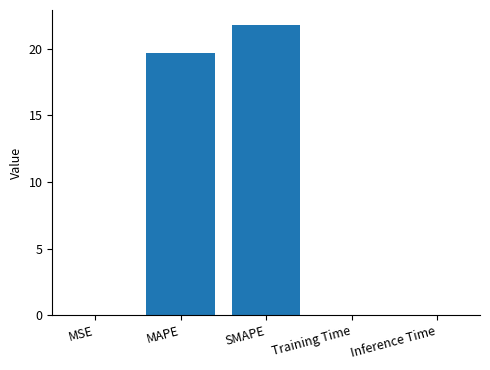

What is the approximate value at MAPE?

19.7